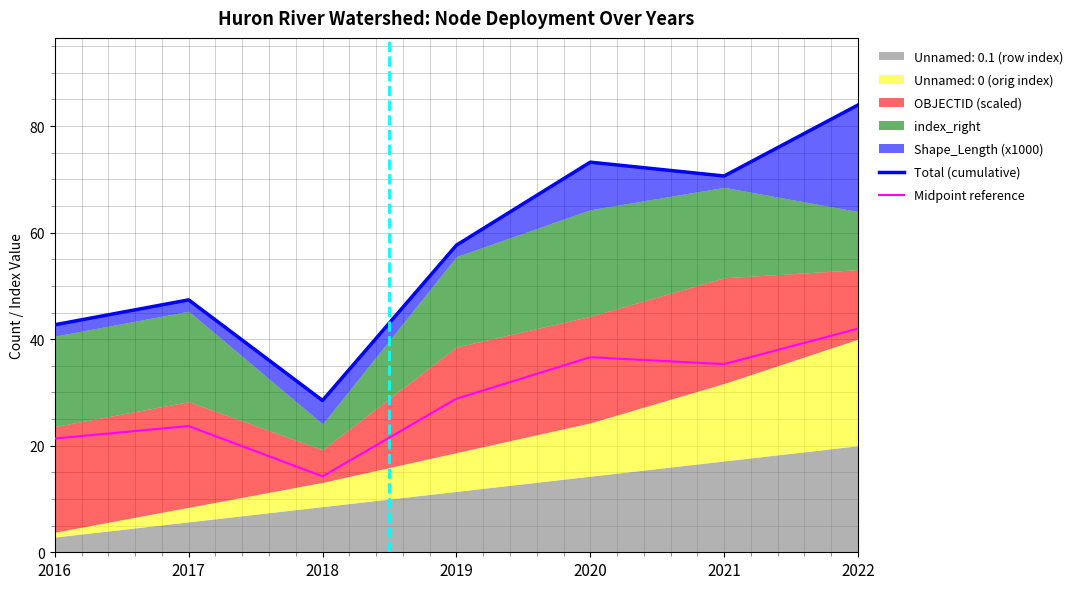

Is it true that Midpoint reference equals 23.7 at 2017?

True